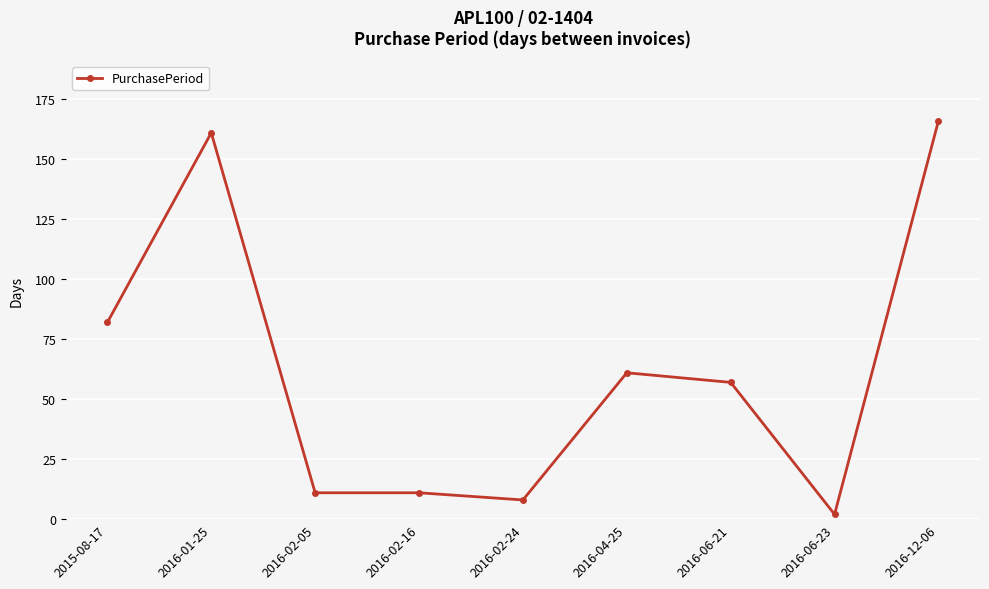

Reading left to right, extract all data points from this chart.

82	161	11	11	8	61	57	2	166